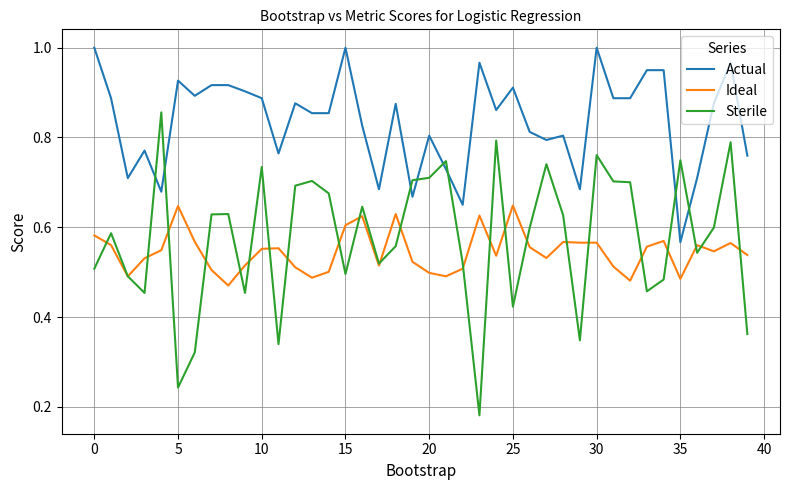

Which series has the largest total across all categories?

Actual